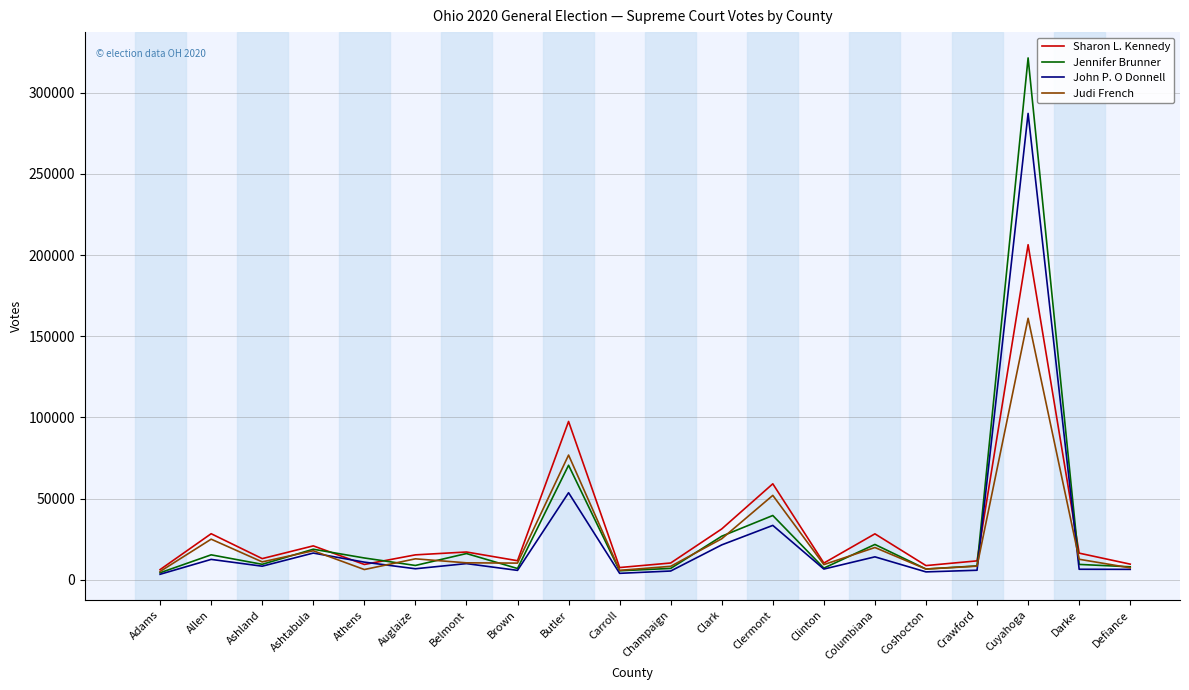

At which category is the sum across all series the highest?

Cuyahoga